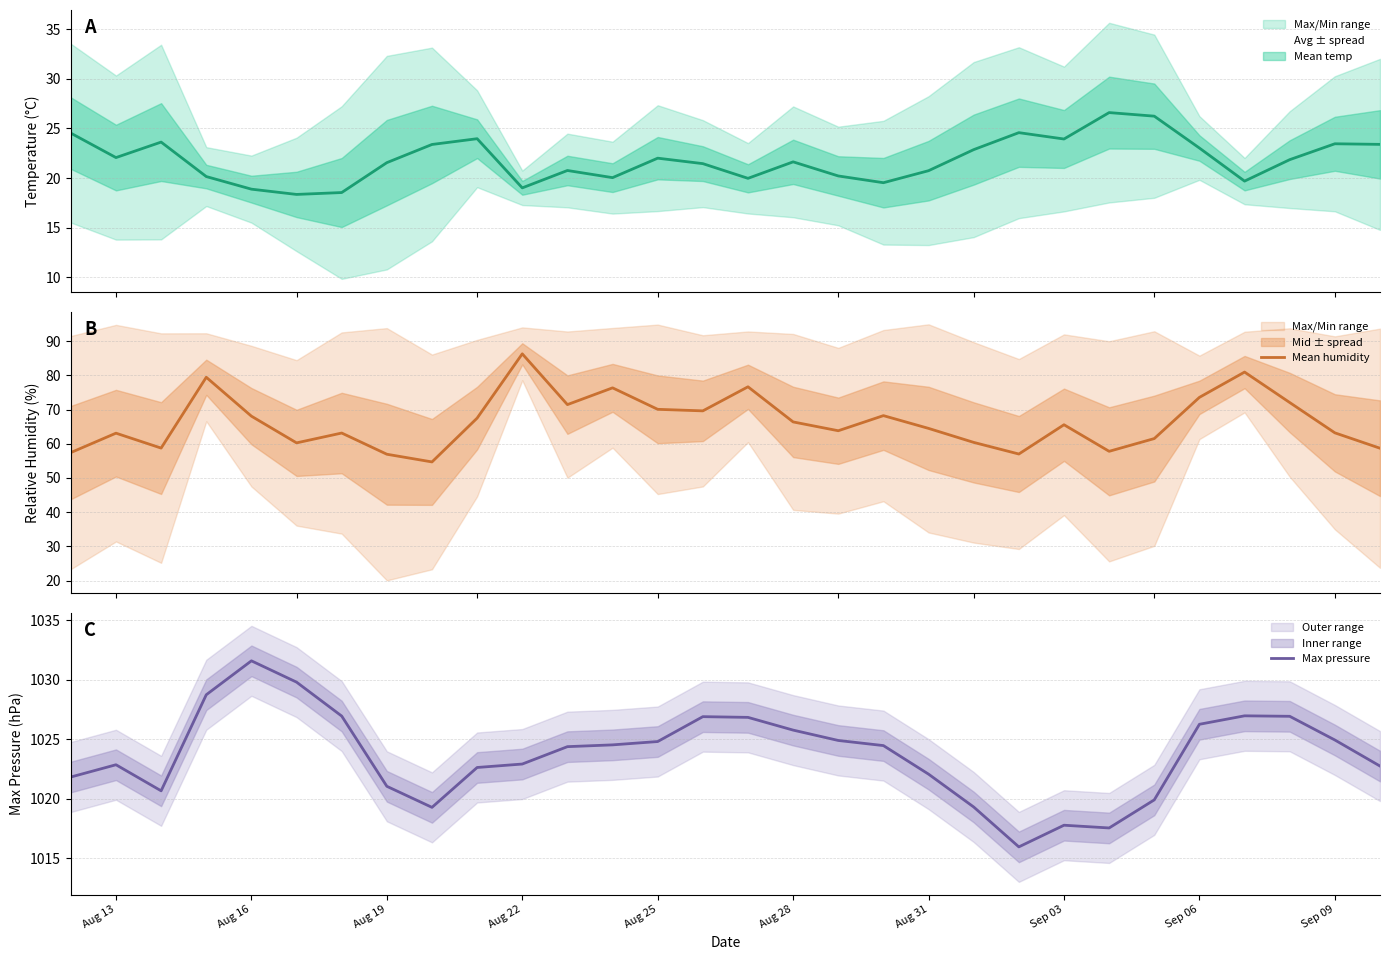

What is the value of the max_pressure point at the 2nd from the left?

1022.9